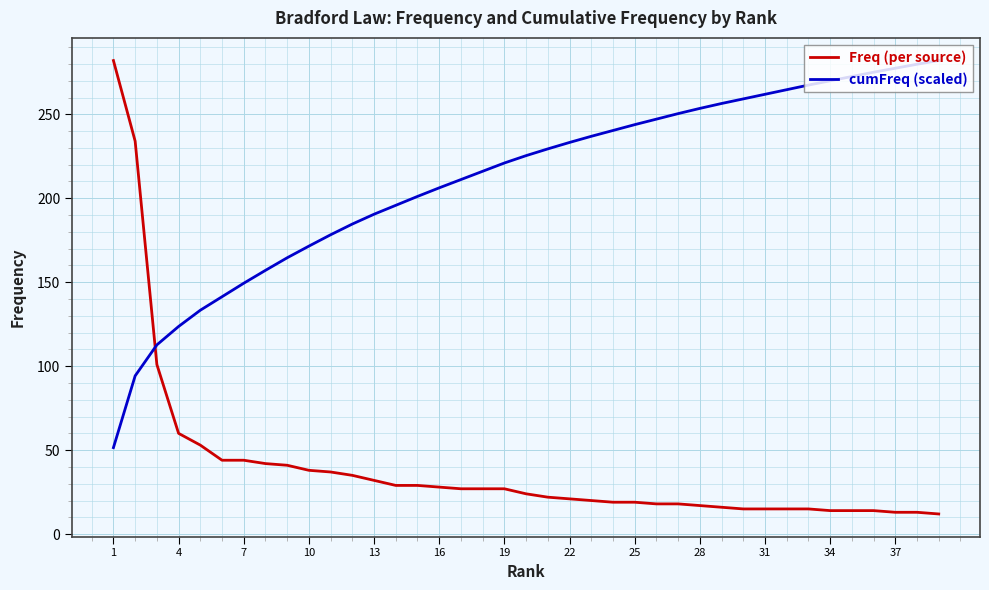

What is the difference between the maximum and minimum values in the Freq (per source) series?

270.0